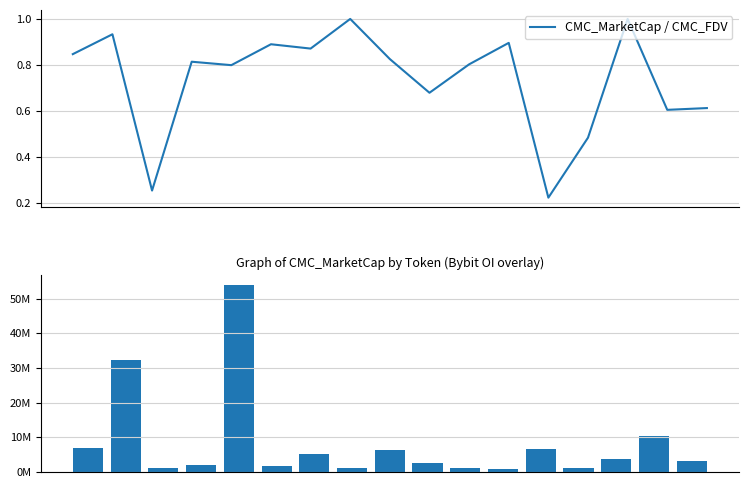

At how many categories does at least one series exceed 28936577?

2